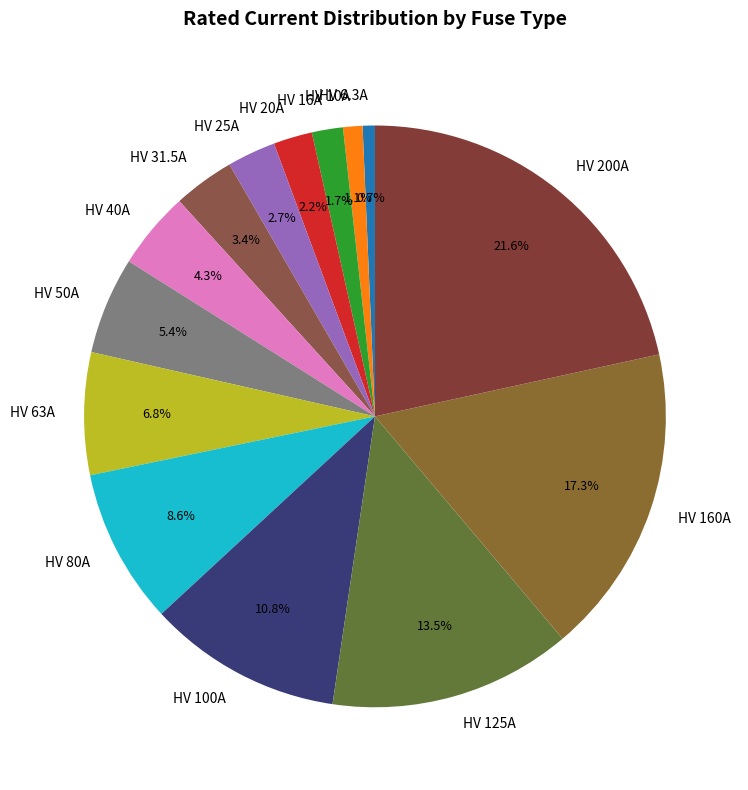

What is the ratio of the value at HV 20A to the value at HV 25A?

0.8